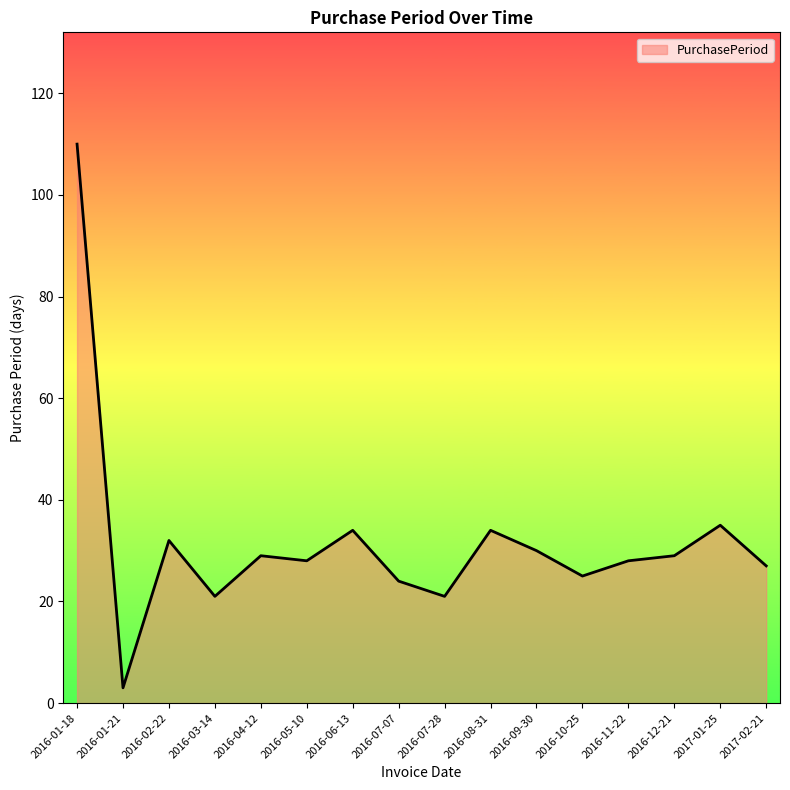

At which category does the chart reach its minimum across all series?

2016-01-21